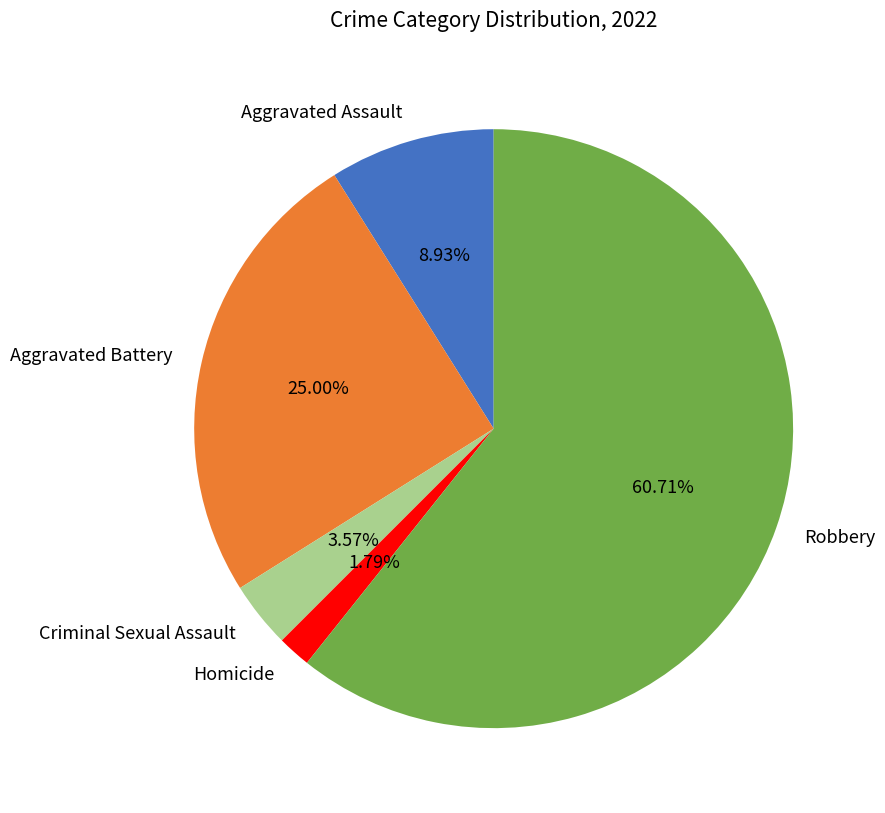

Which slice is the largest?

Robbery